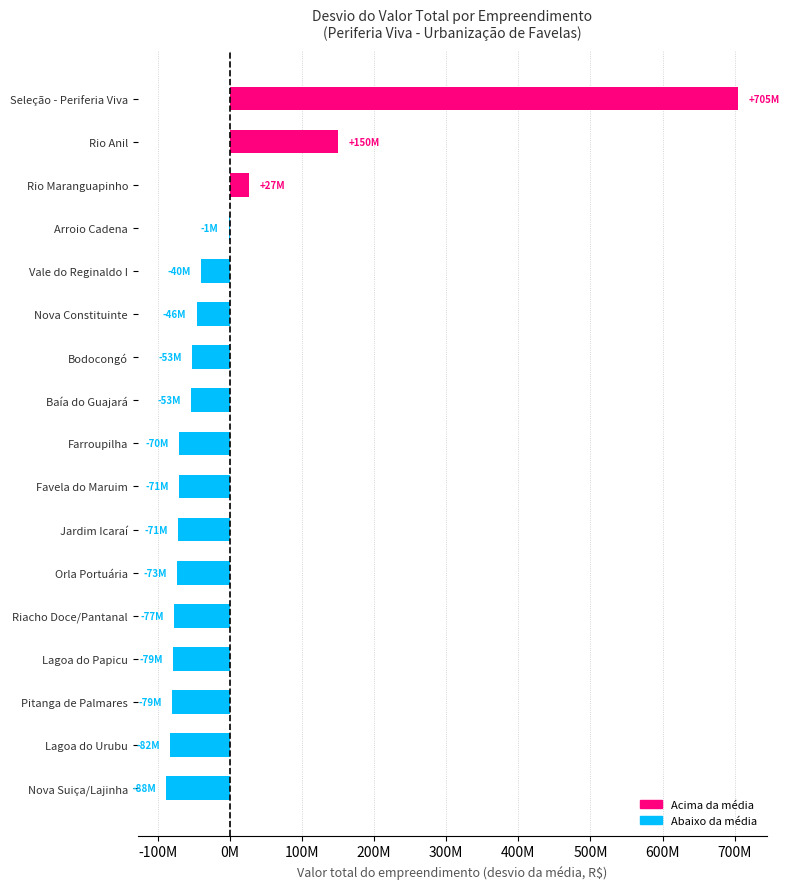

Rank the categories by value from highest to lowest.

Seleção - Periferia Viva, Rio Anil, Rio Maranguapinho, Arroio Cadena, Vale do Reginaldo I, Nova Constituinte, Bodocongó, Baía do Guajará, Farroupilha, Favela do Maruim, Jardim Icaraí, Orla Portuária, Riacho Doce/Pantanal, Lagoa do Papicu, Pitanga de Palmares, Lagoa do Urubu, Nova Suiça/Lajinha